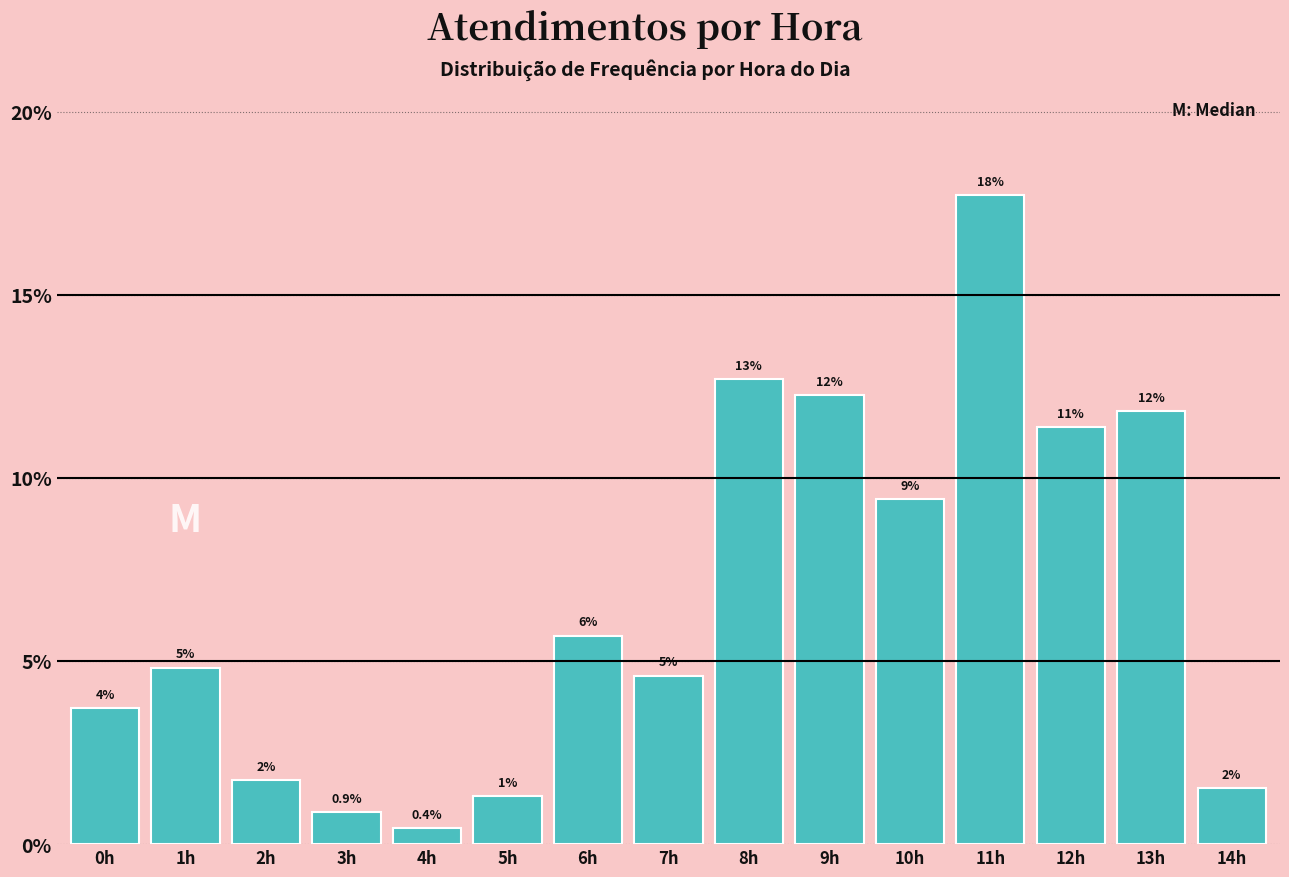

Are the bars horizontal?

No